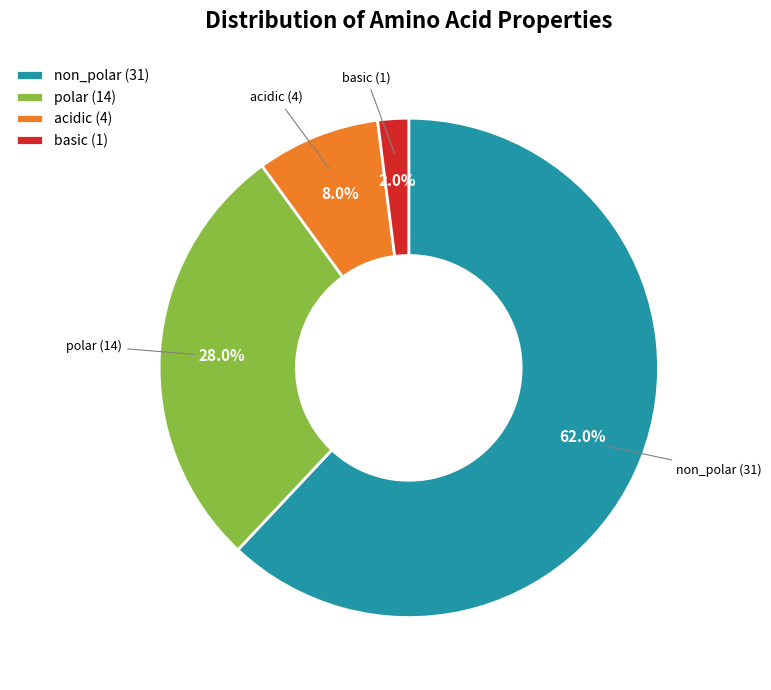

Which category has the biggest portion of the pie?

non_polar